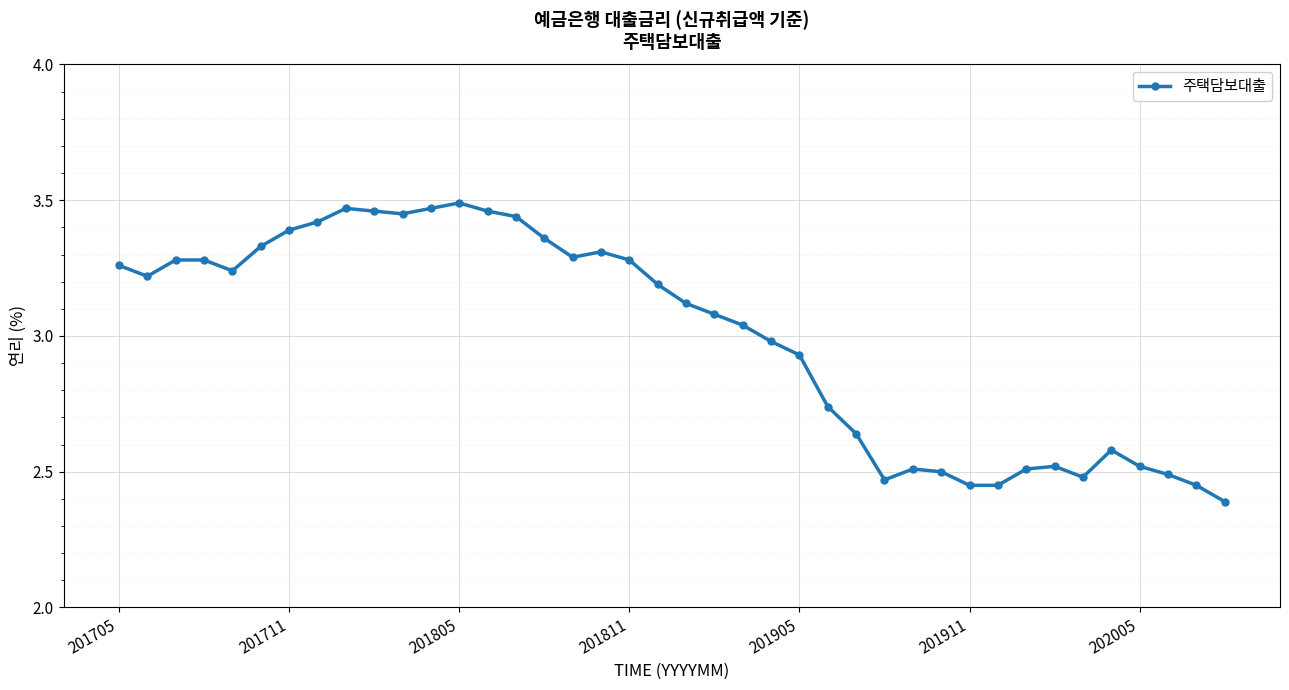

What is the minimum value shown in the chart?

2.4